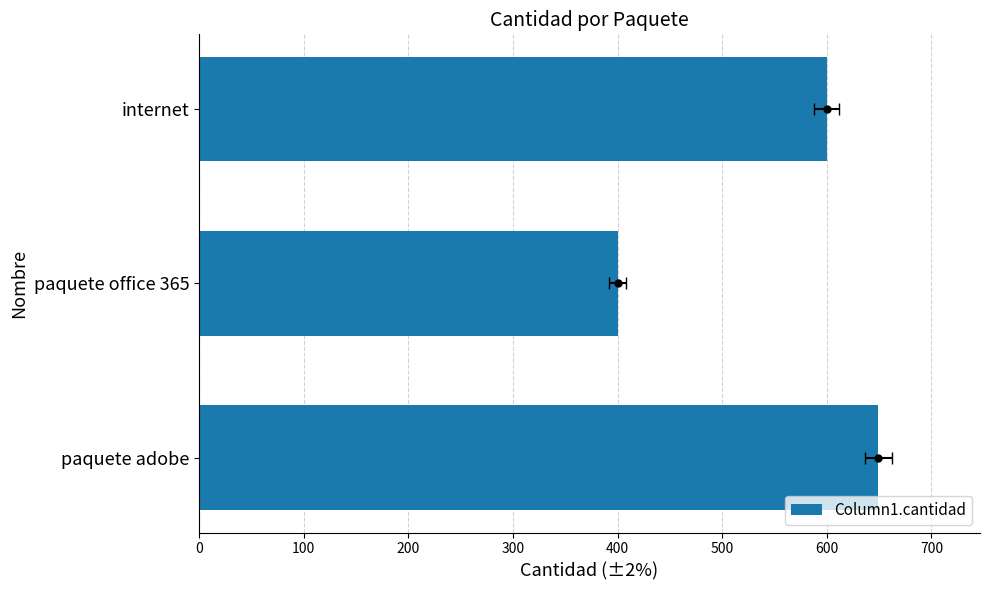

What is the value of the 2nd bar from the left?

400